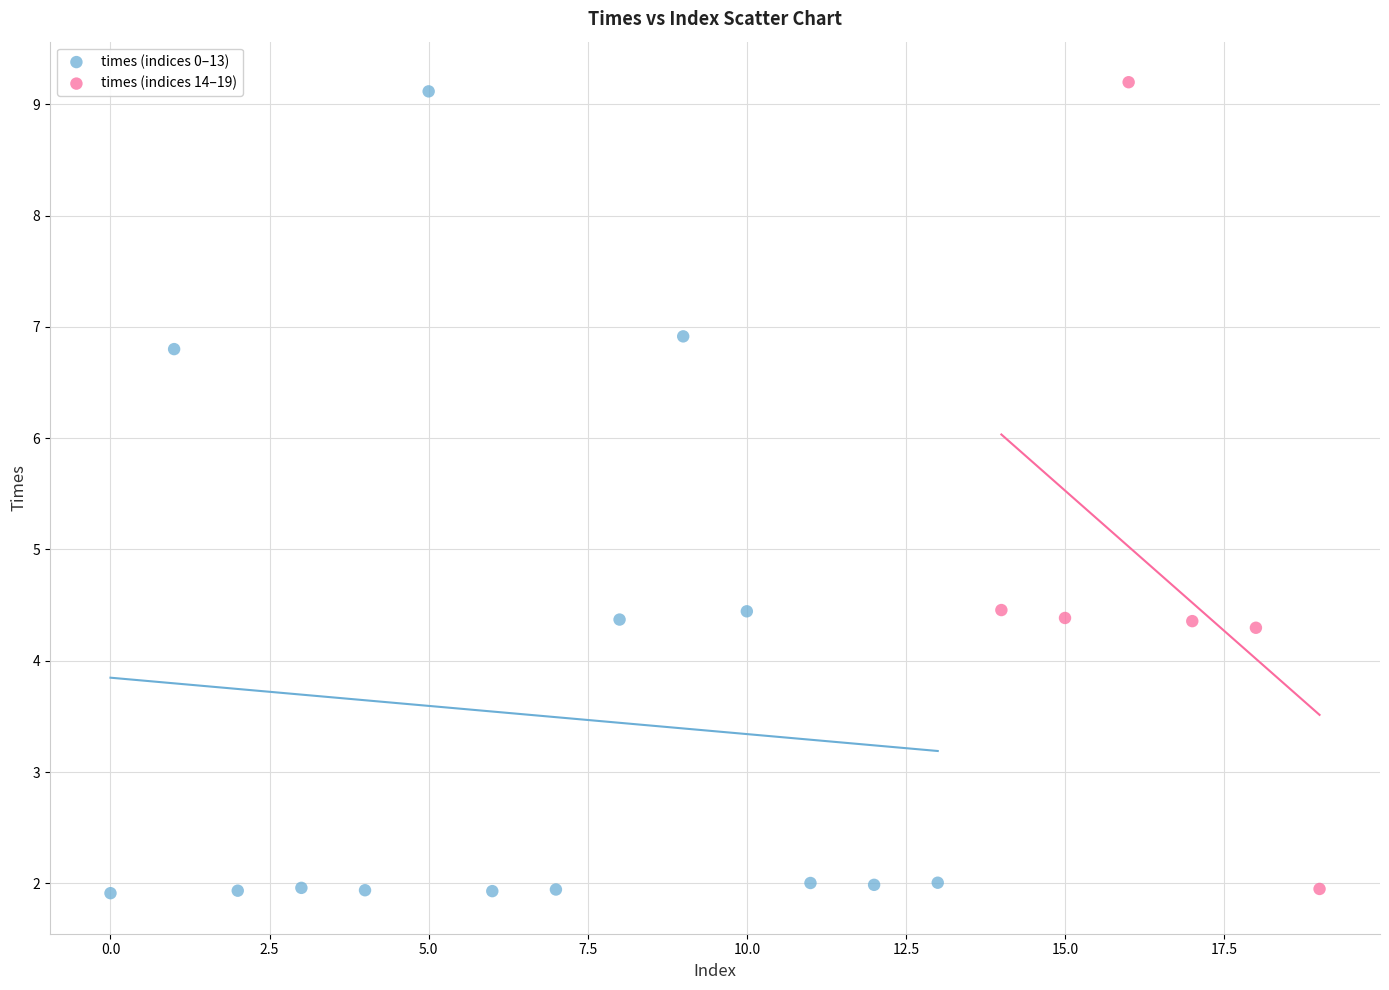

What are all the series names shown in the legend?

times (indices 0–13), times (indices 14–19)